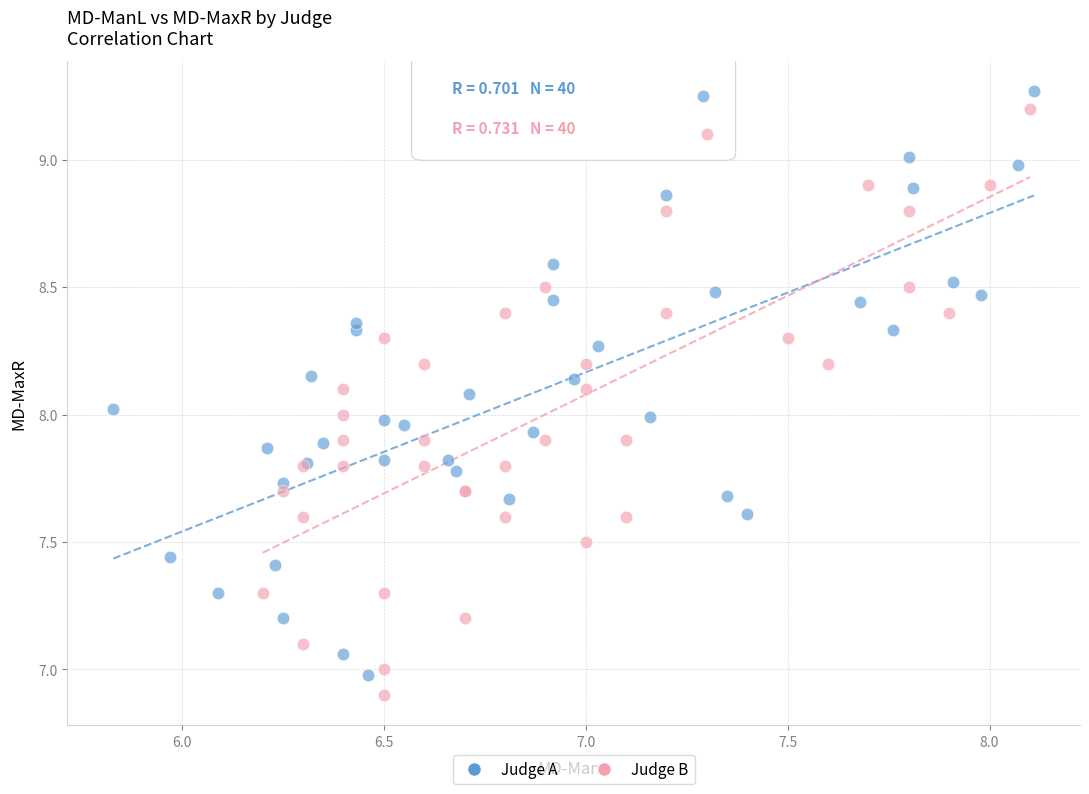

What are all the series names shown in the legend?

Judge A, Judge B